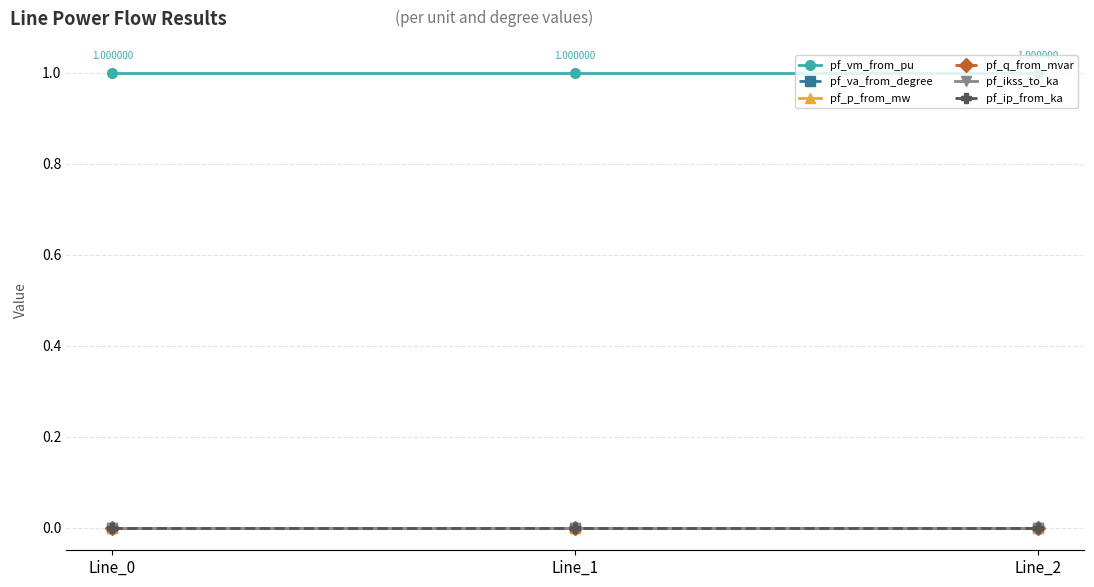

Is this an area chart (filled region under the line)?

No